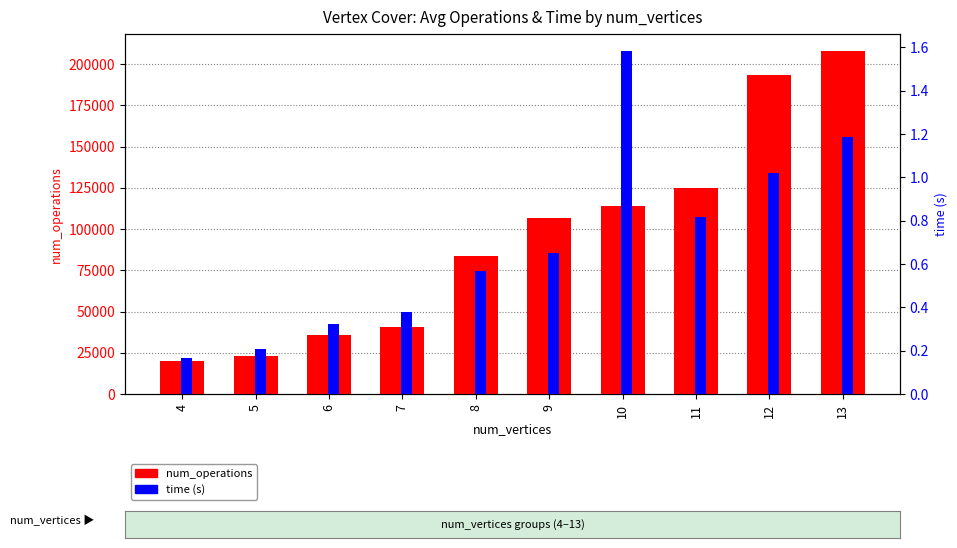

Between 13 and 5, which is larger?

13